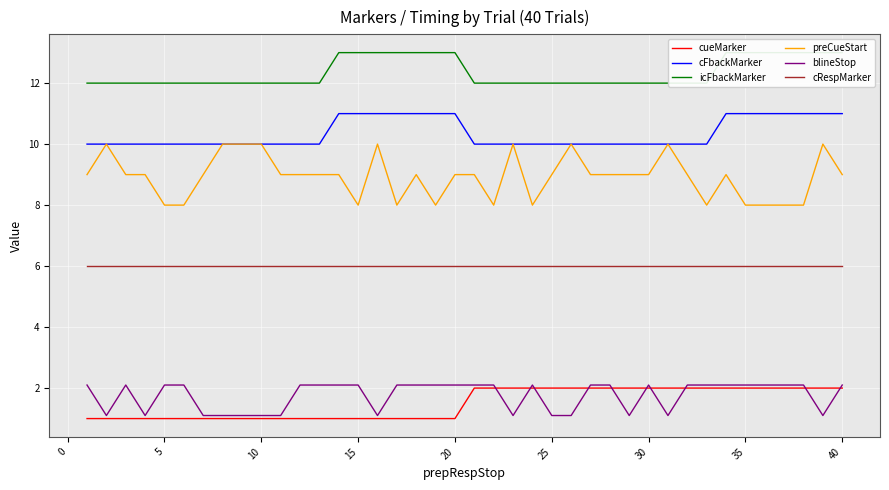

True or false: cRespMarker and cueMarker cross at least once.

False